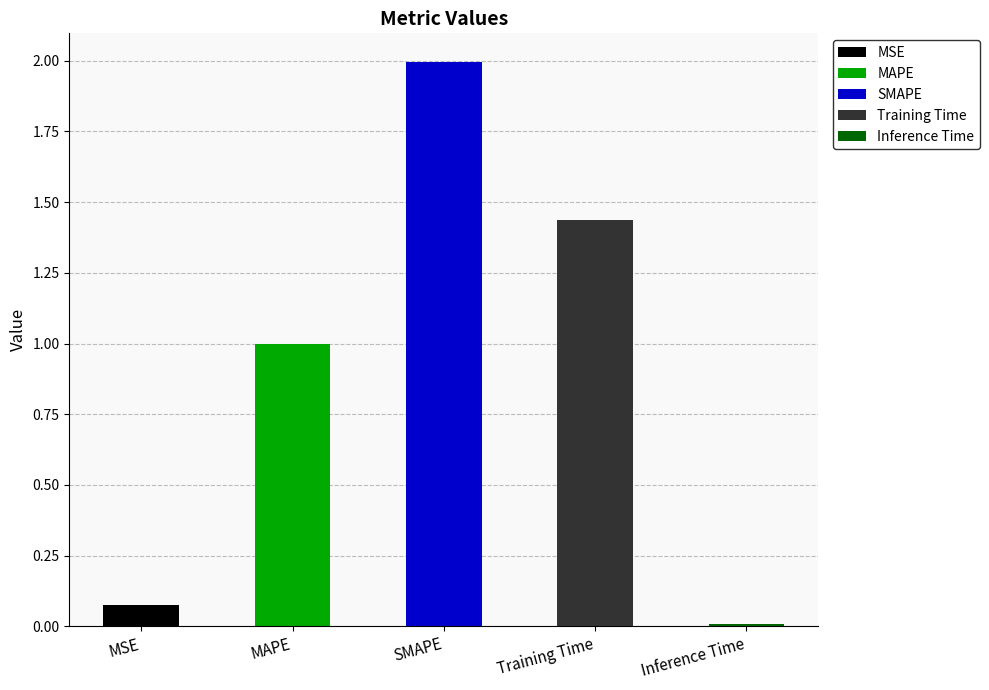

Reading left to right, extract all data points from this chart.

0.1	1.0	2.0	1.4	0.0